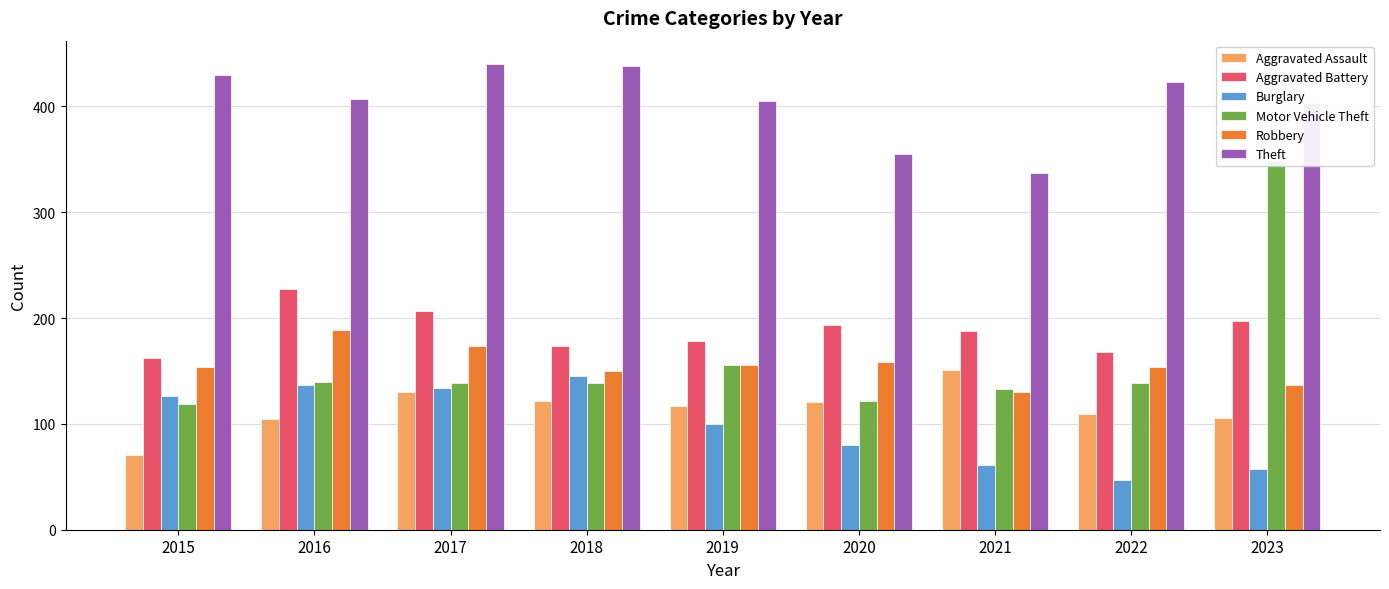

Where is Robbery nearest to the value 159?

2020